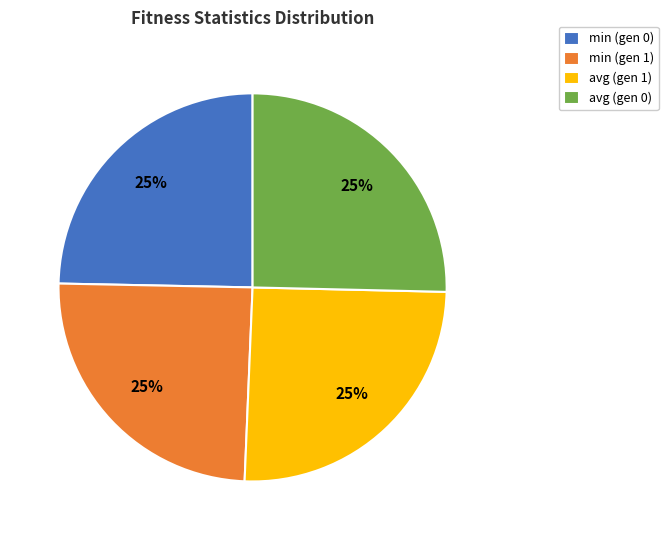

Is it true that min (gen 0) is 25% of the pie?

True